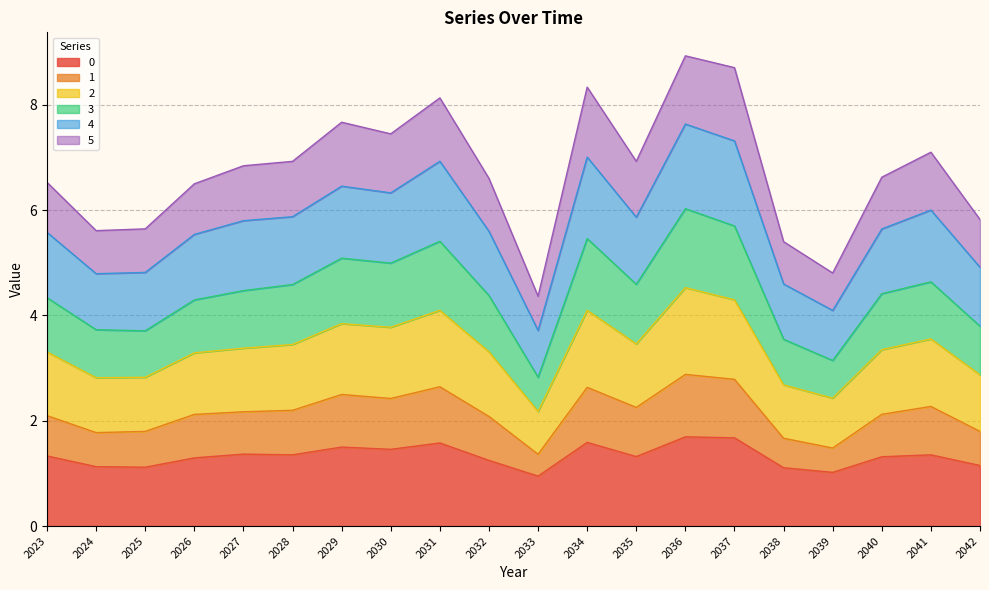

What is the total value across all series at 2035?

6.9